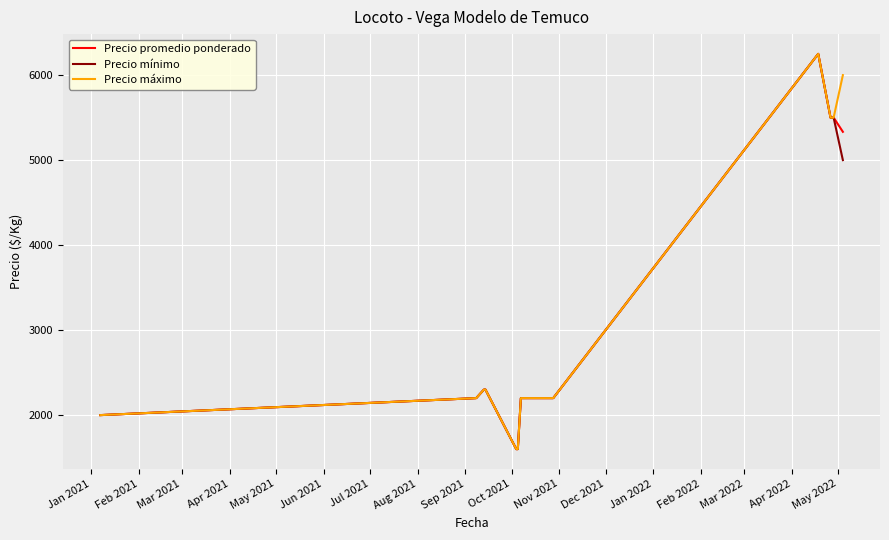

What is the maximum value shown in the chart?

6250